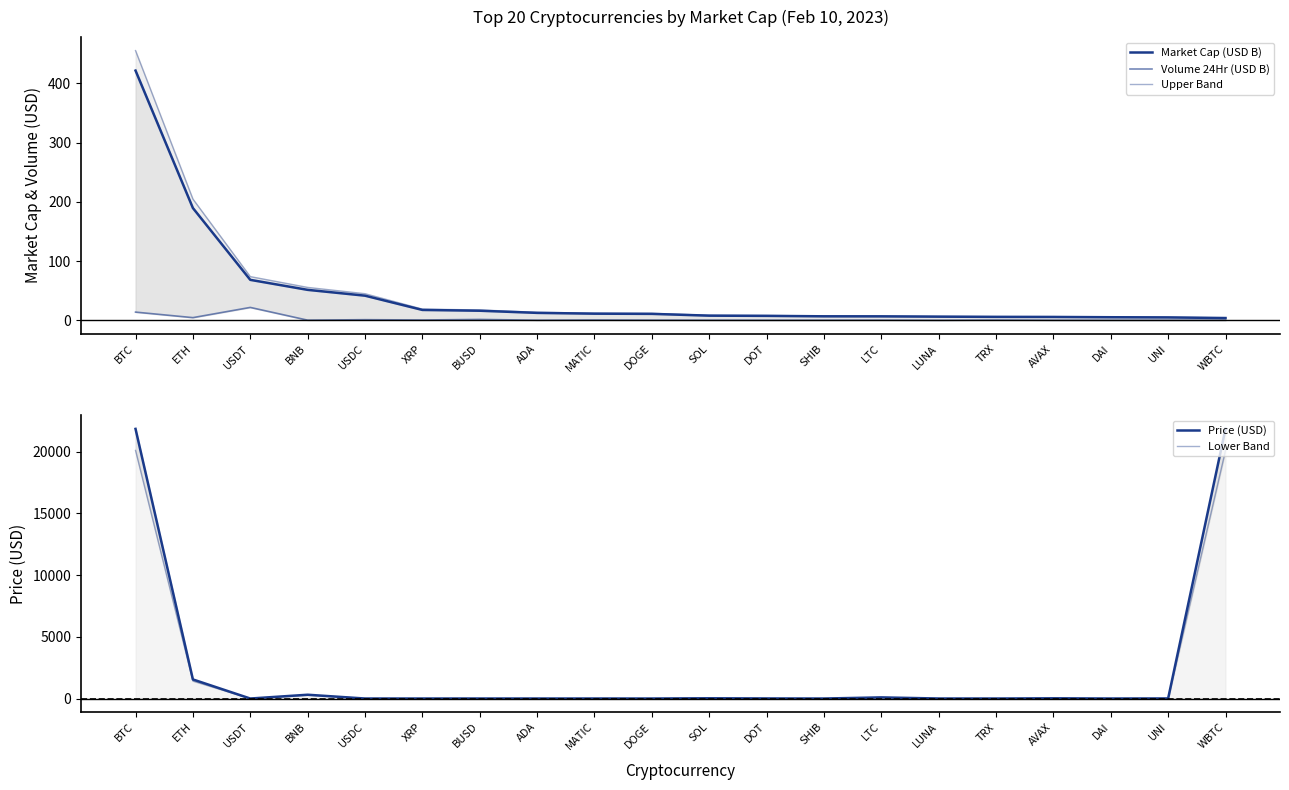

Read the Lower Band value at DOT.

5.8